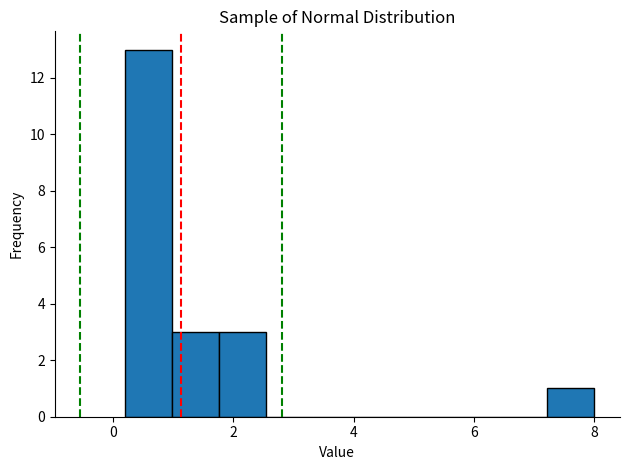

Around what value on the x-axis is the tallest bar? Give the approximate position of its centre, as read against the axis.

0.6